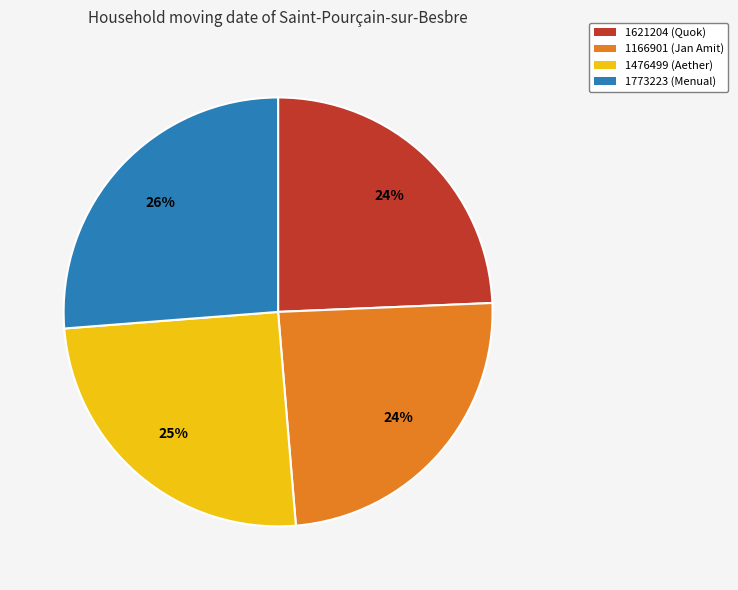

Is the sum of 1773223 and 1166901 greater than half?

Yes